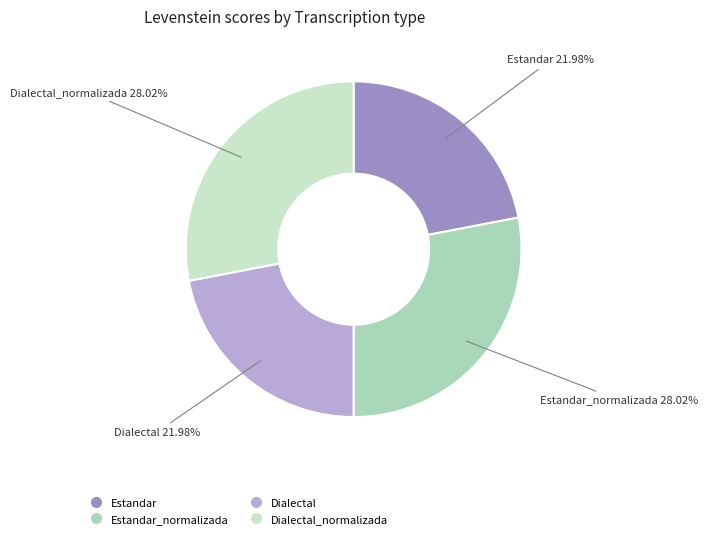

How many segments does this pie chart have?

4